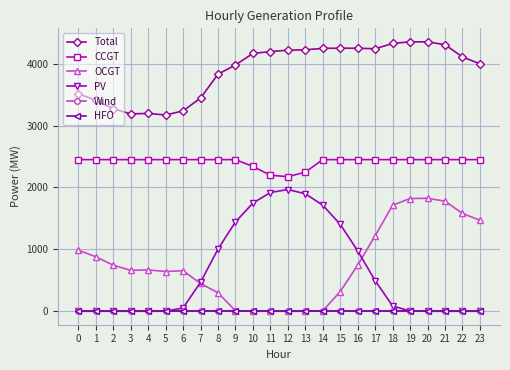

Which label corresponds to the smallest value in the chart?

10